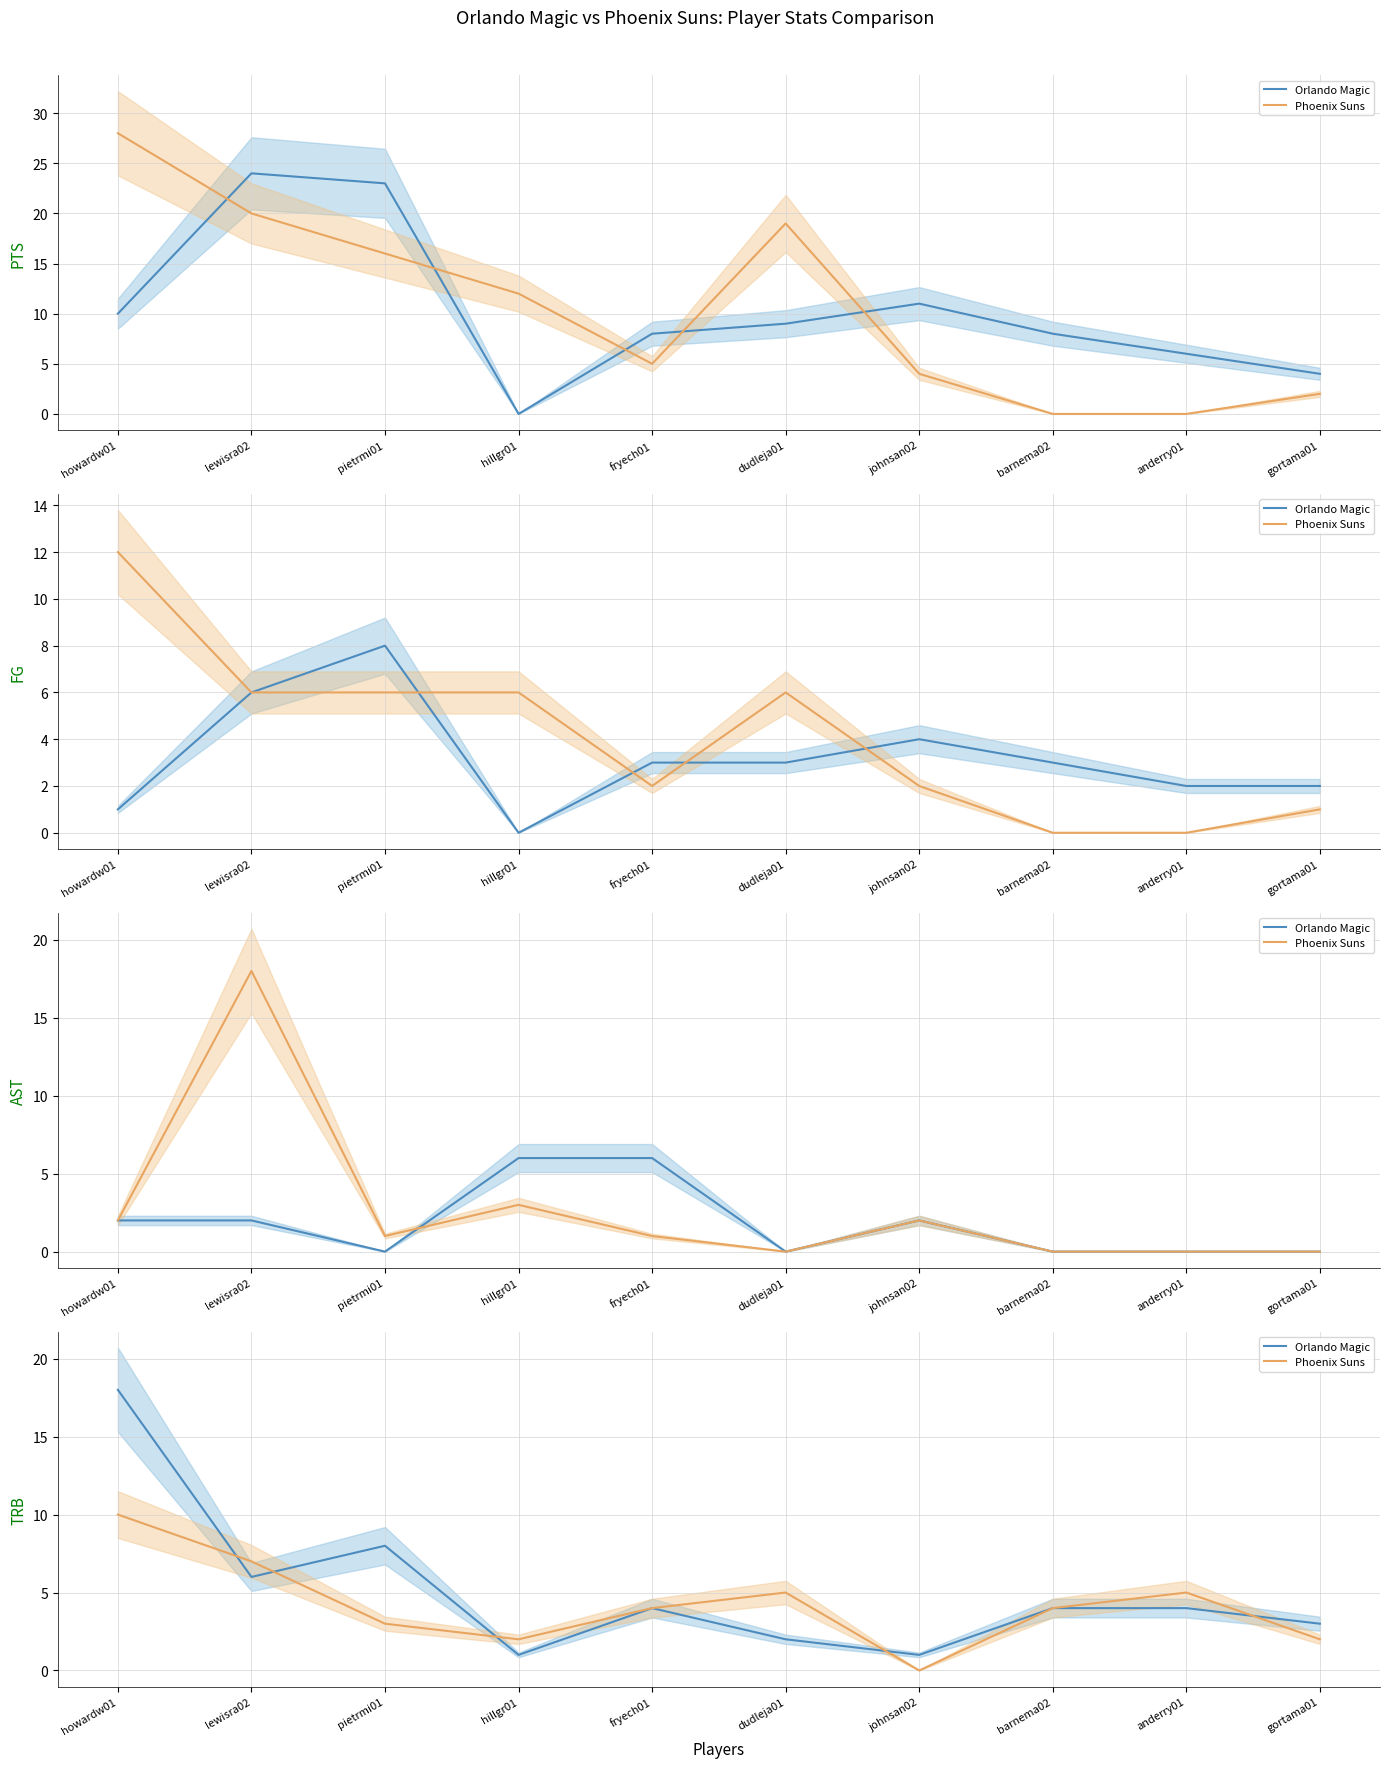

Which series changed the most between dudleja01 and gortama01?

Phoenix Suns